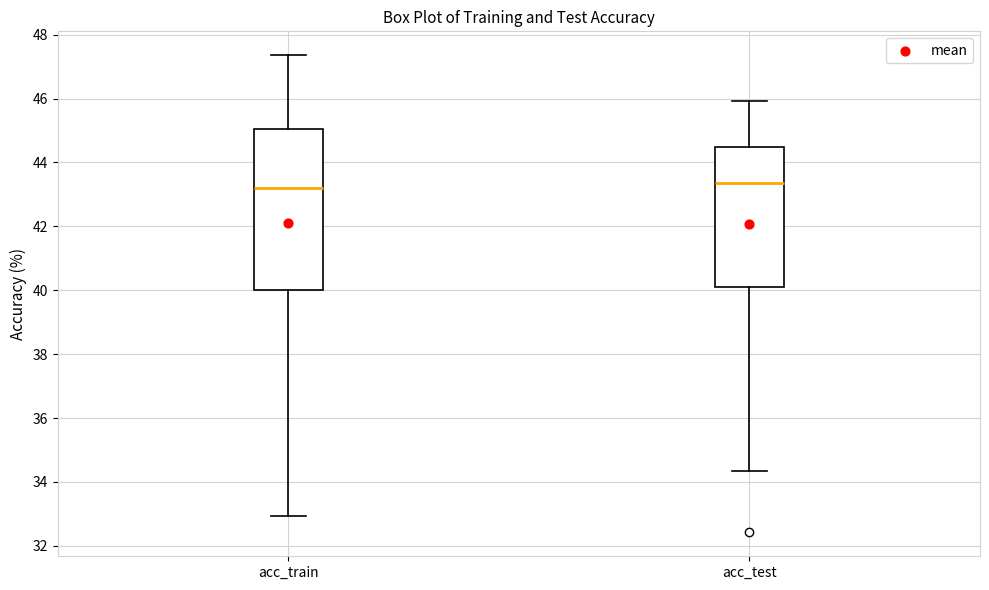

Which box is the tallest, from its lower edge to its upper edge?

acc_train